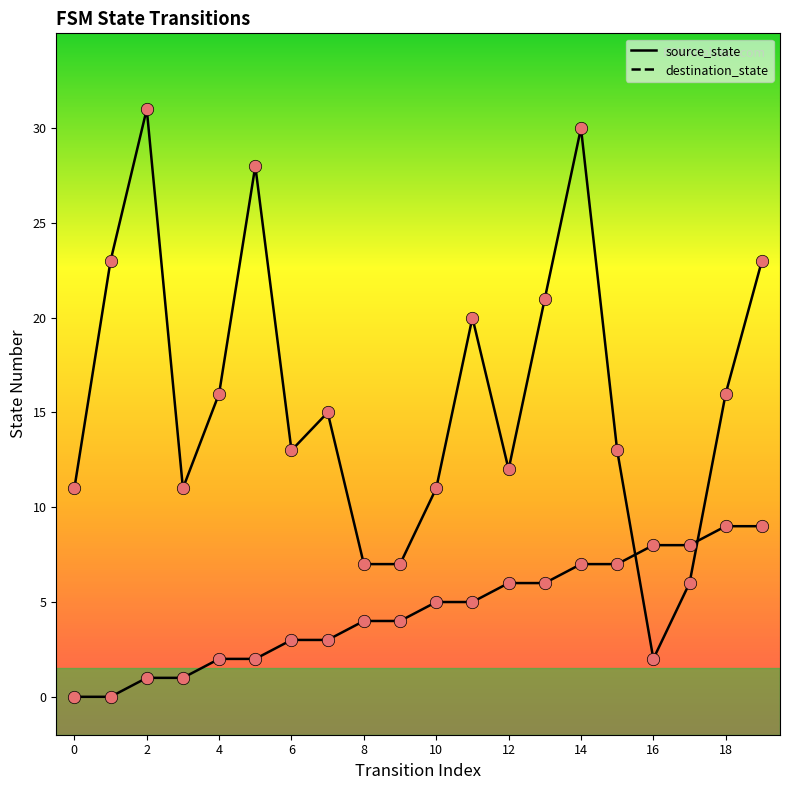

What is the total value across all series at 17?

14